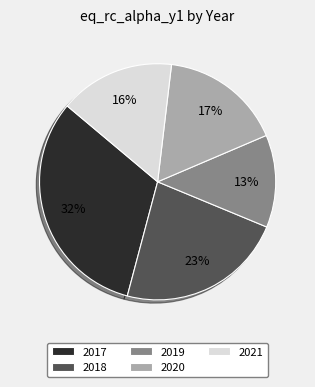

Is it true that 2019 is 18% of the pie?

False